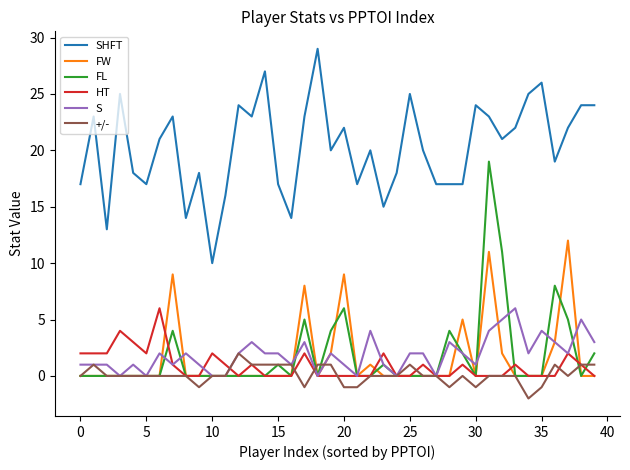

True or false: HT and SHFT cross at least once.

False